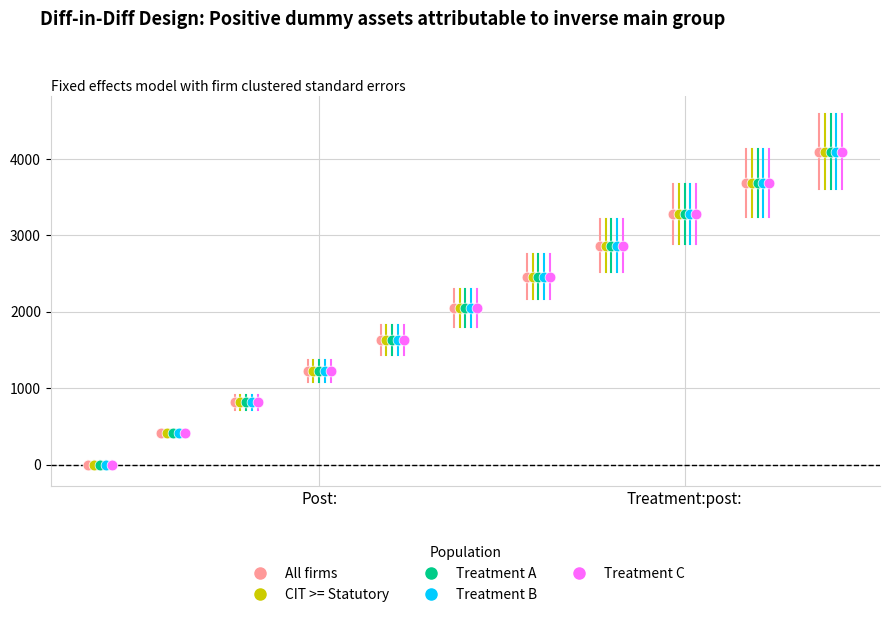

What are all the series names shown in the legend?

All firms, CIT >= Statutory, Treatment A, Treatment B, Treatment C